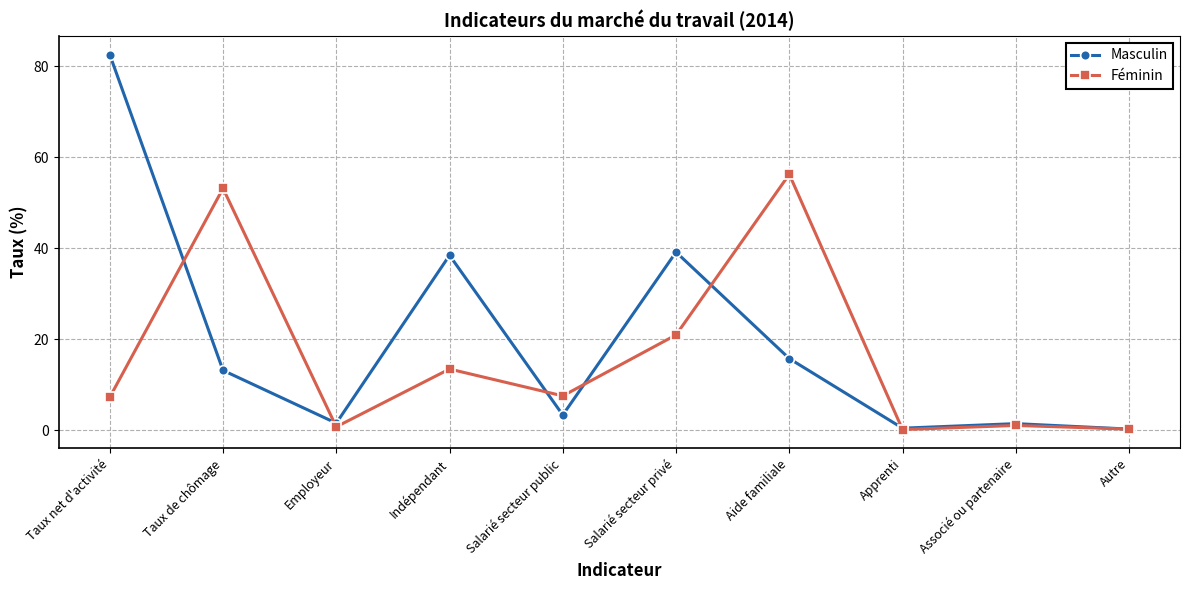

Where is the first local maximum for Masculin?

Indépendant